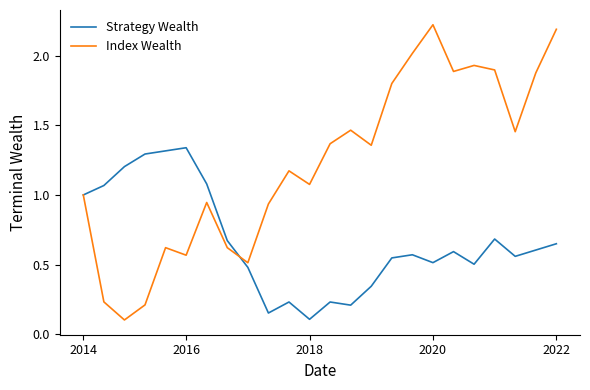

What is the greatest value displayed?

2.2